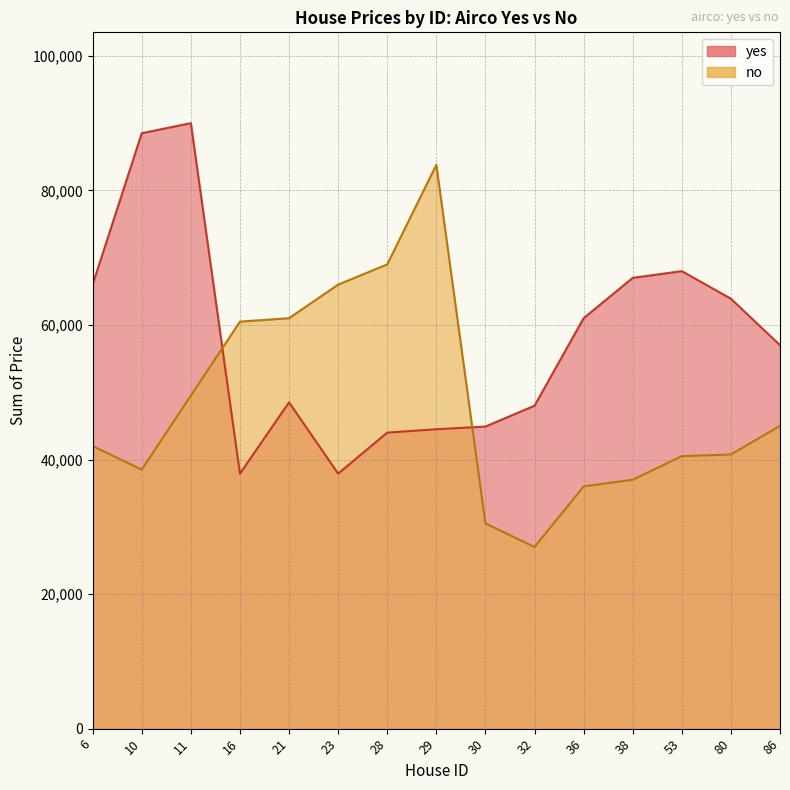

Does the chart display data point markers on the line(s)?

No